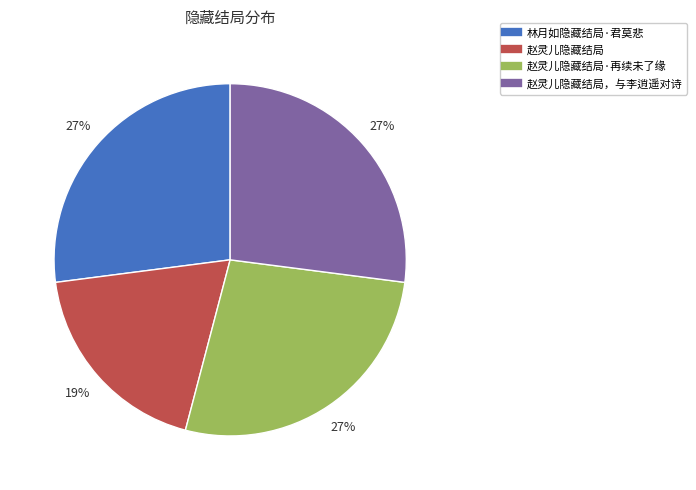

To the nearest percent, what is the average slice percentage?

25%